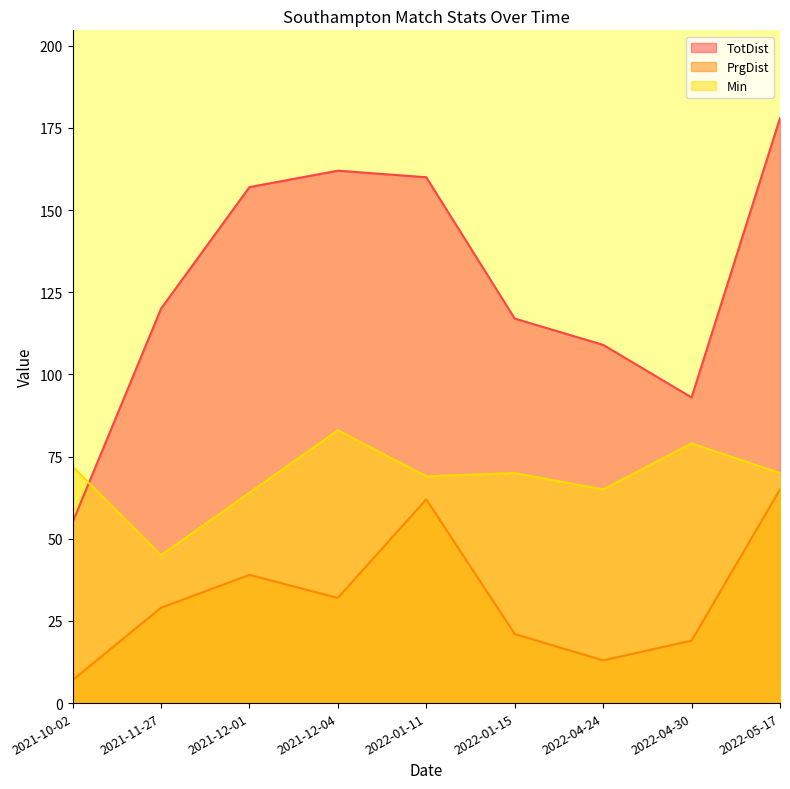

Does the chart display data point markers on the line(s)?

No